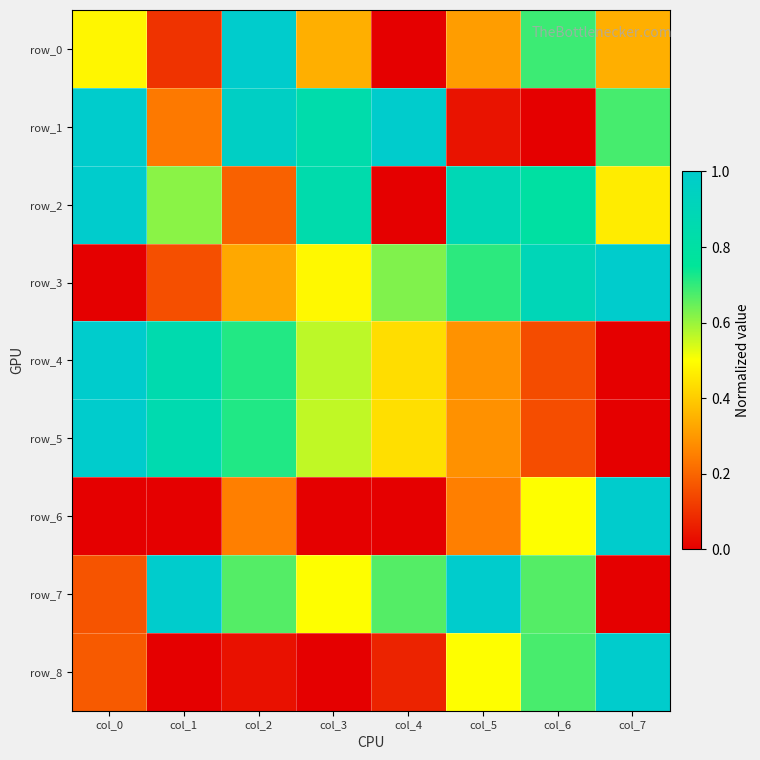

At which category is the sum across all series the highest?

col_2